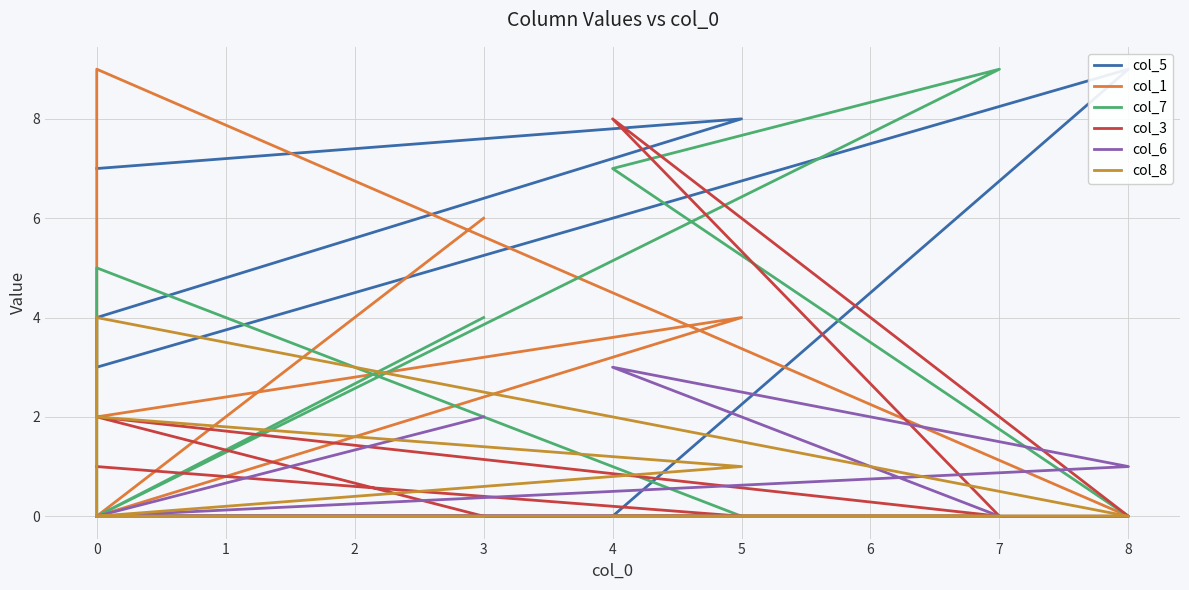

What are all the series names shown in the legend?

col_5, col_1, col_7, col_3, col_6, col_8